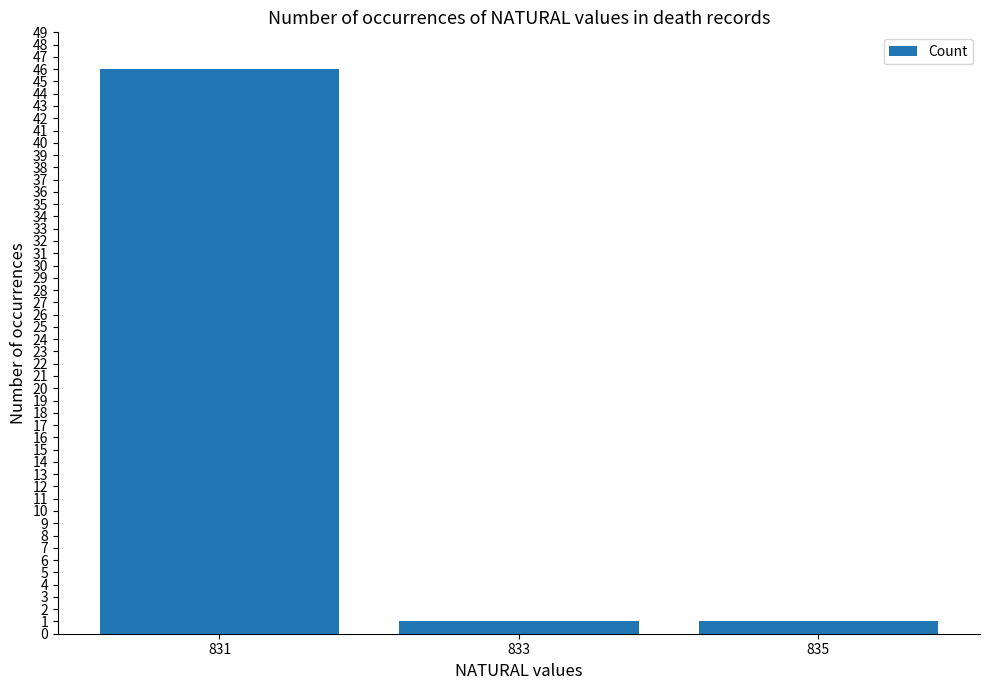

What is the sum of all values?

48